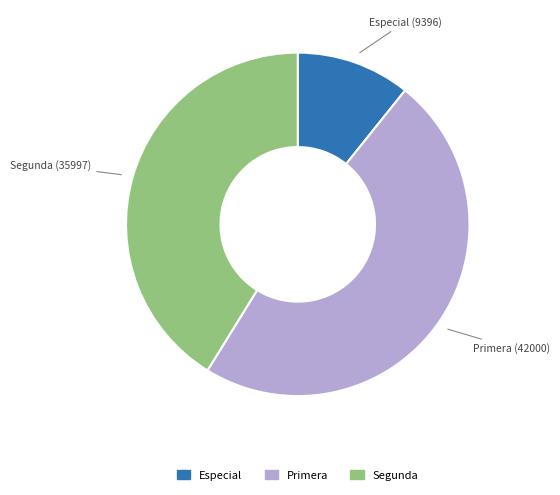

Count the number of slices in the pie.

3